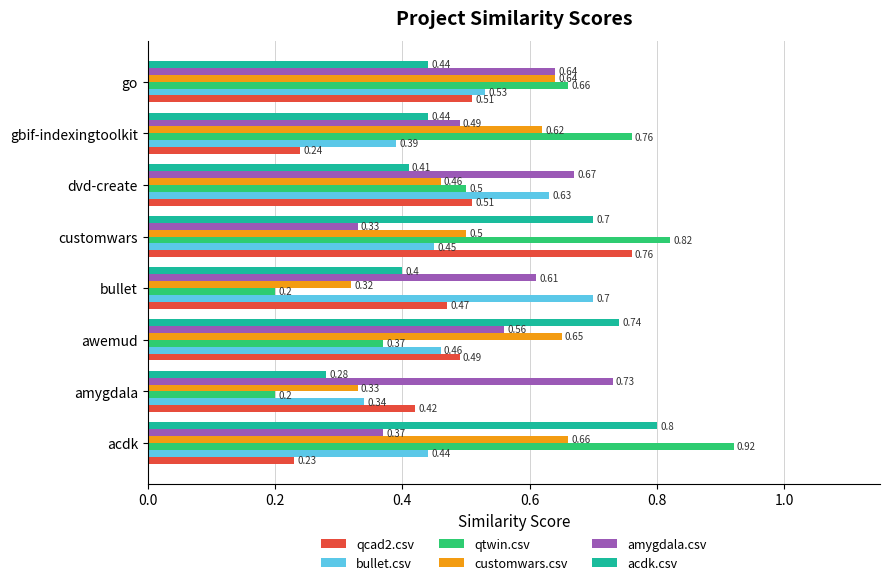

What is the difference between the maximum and minimum values in the qcad2.csv series?

0.5